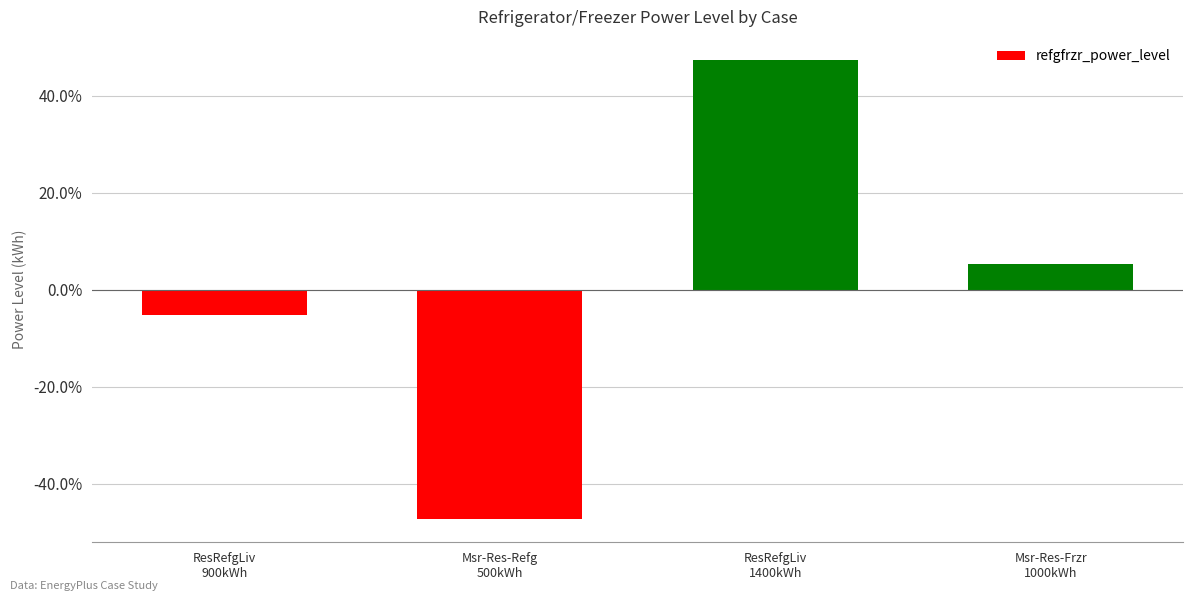

What is the difference between the values at ResRefgLiv
1400kWh and ResRefgLiv
900kWh?

52.6